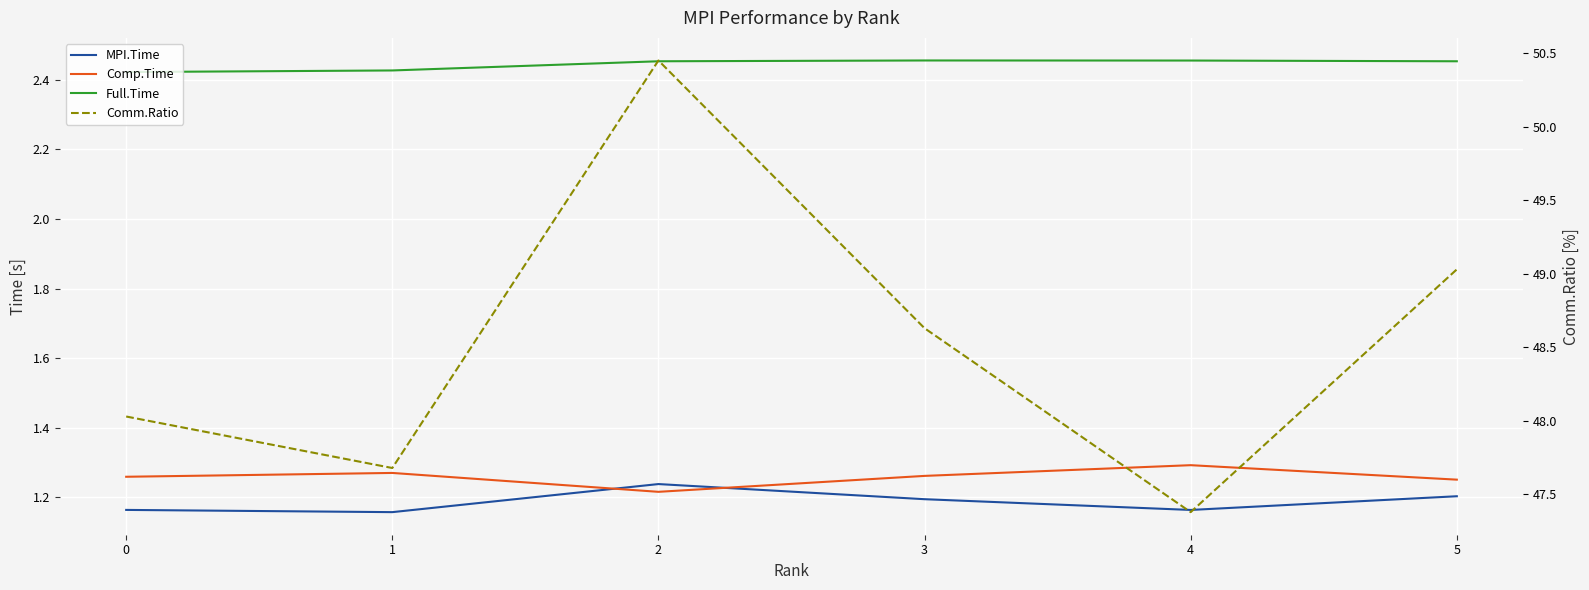

Reading left to right, list all the values displayed in this chart.

MPI.Time: 0=1.2	1=1.2	2=1.2	3=1.2	4=1.2	5=1.2
Comp.Time: 0=1.3	1=1.3	2=1.2	3=1.3	4=1.3	5=1.3
Full.Time: 0=2.4	1=2.4	2=2.5	3=2.5	4=2.5	5=2.5
Comm.Ratio: 0=48.0	1=47.7	2=50.5	3=48.6	4=47.4	5=49.0